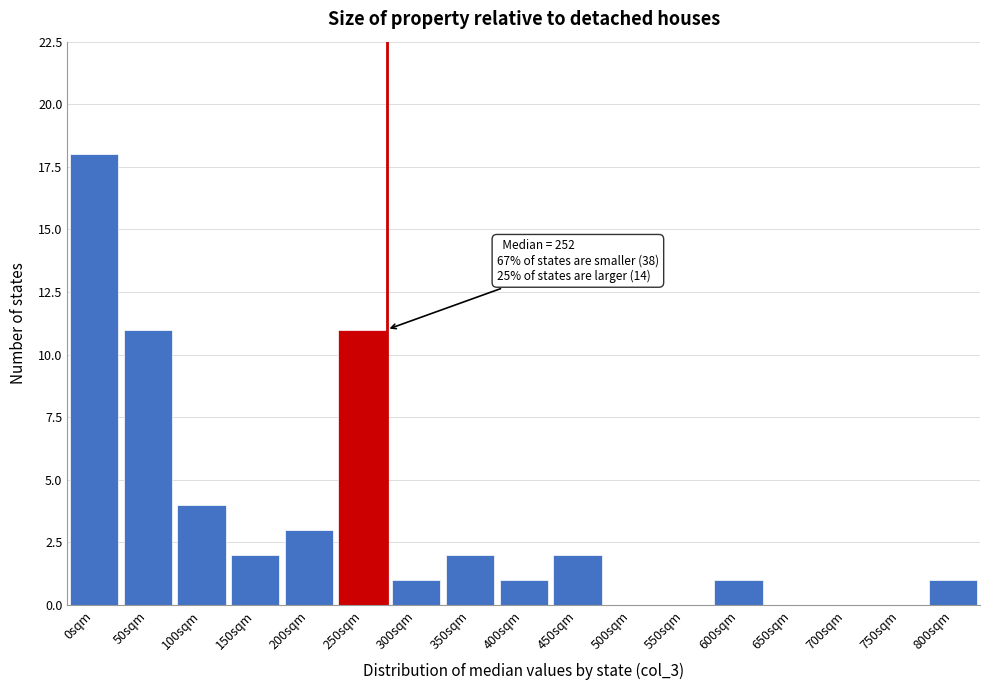

Reading left to right, list all the values displayed in this chart.

0sqm=18	50sqm=11	100sqm=4	150sqm=2	200sqm=3	250sqm=11	300sqm=1	350sqm=2	400sqm=1	450sqm=2	500sqm=0	550sqm=0	600sqm=1	650sqm=0	700sqm=0	750sqm=0	800sqm=1